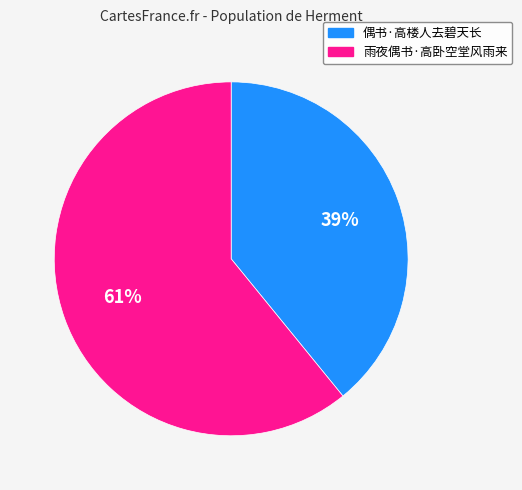

Combined, do 偶书·高楼人去碧天长 and 雨夜偶书·高卧空堂风雨来 account for over 50%?

Yes